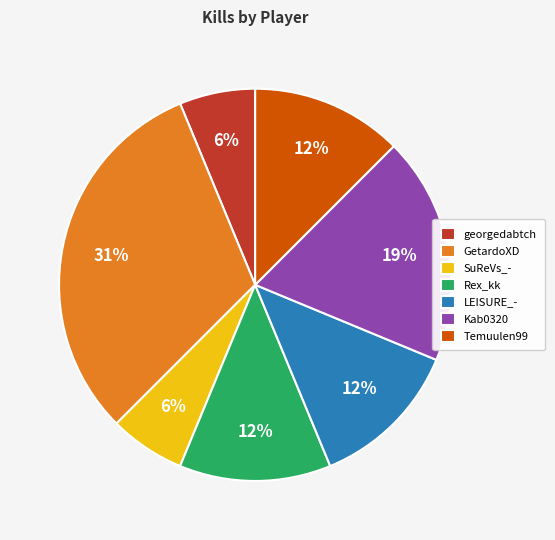

To the nearest percent, what is the average slice percentage?

14%